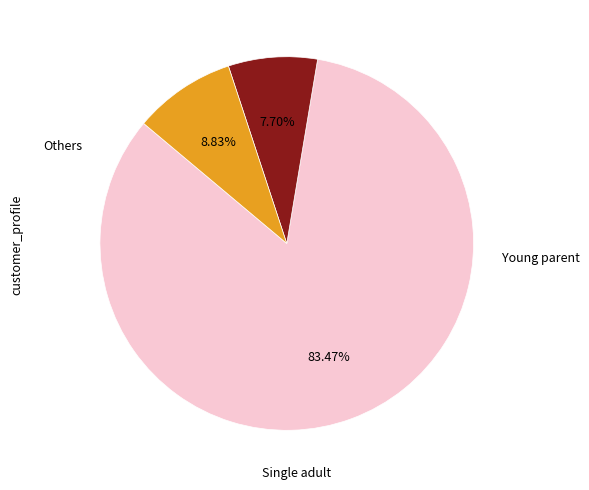

Does any single category account for the majority?

Yes